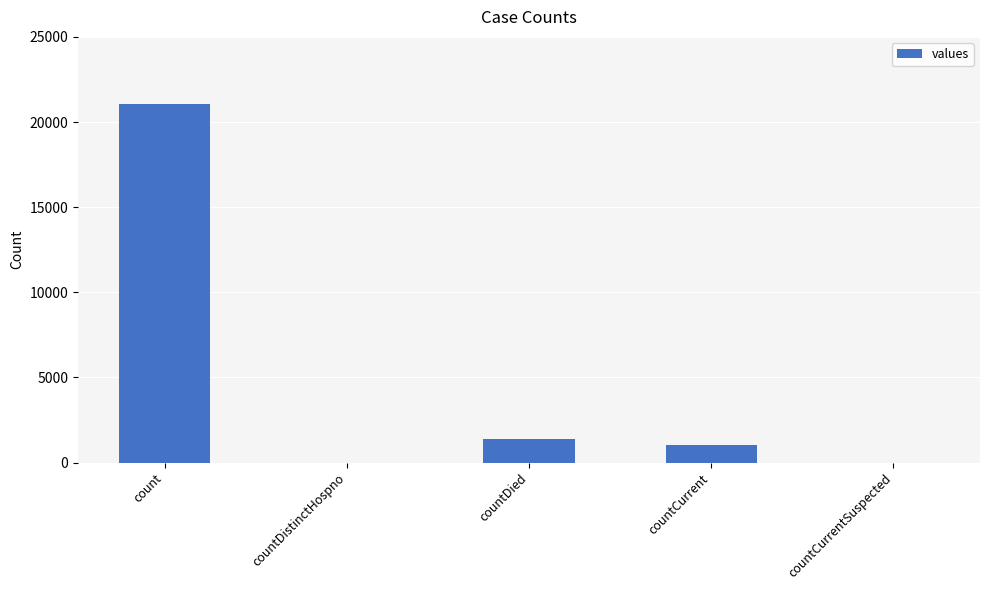

What is the ratio of the value at count to the value at countCurrent?

20.9